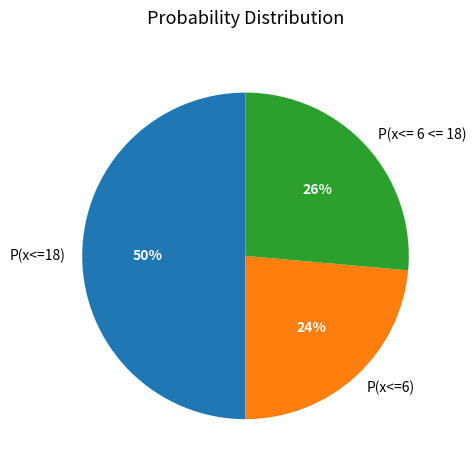

To the nearest percent, what is the combined percentage of P(x<= 6 <= 18) and P(x<=18)?

76%